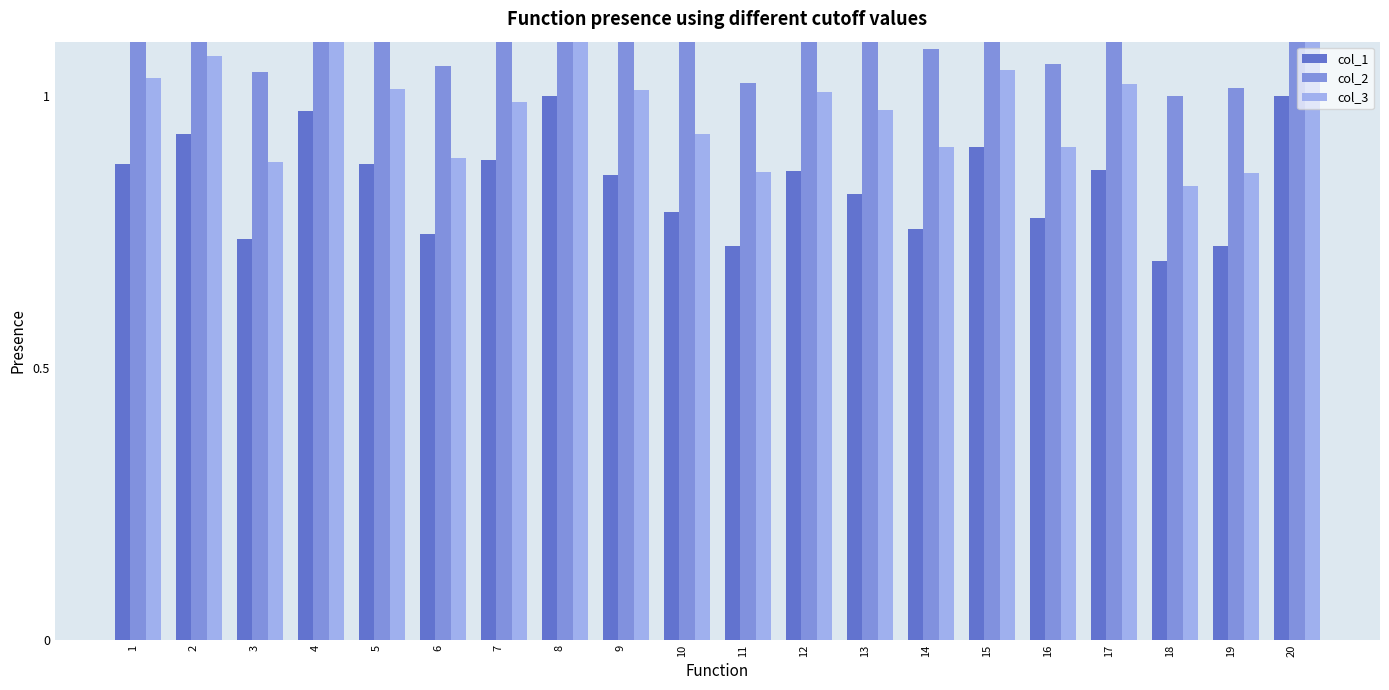

List the series in order of their overall mean, lowest first.

col_1, col_3, col_2